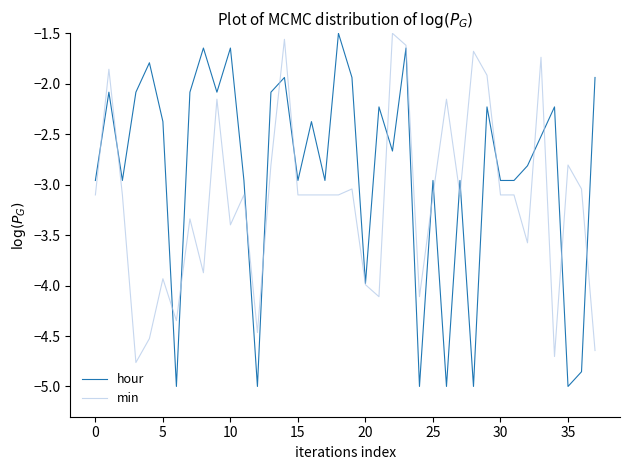

What is the sum of all hour values?

-109.4